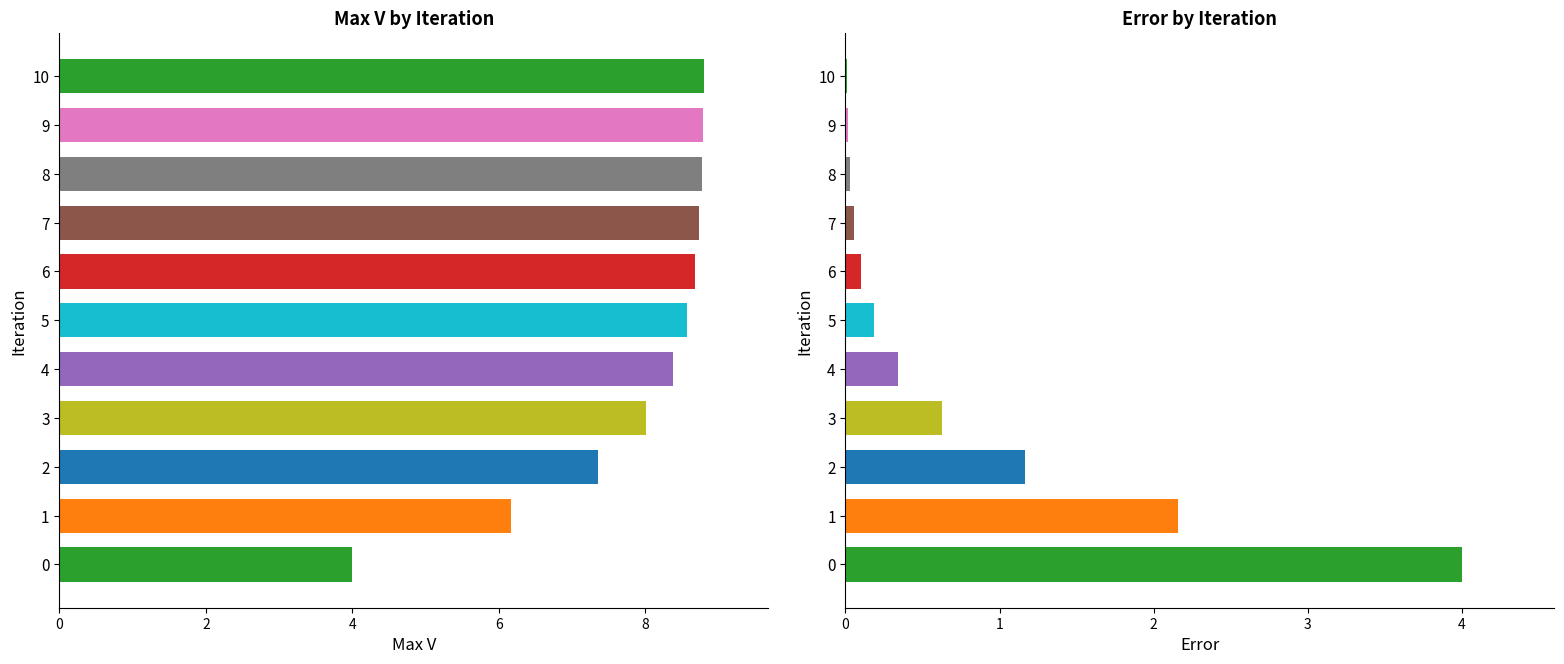

What is the sum of the Error values at 7 and 6?

0.2